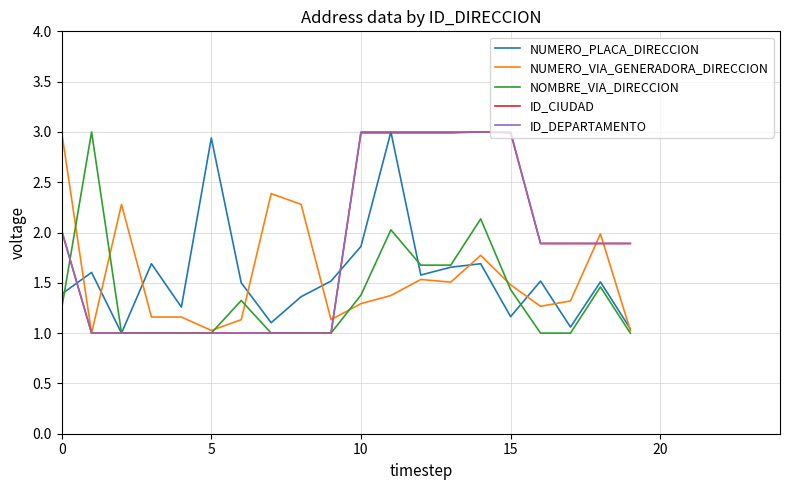

What is the maximum value shown in the chart?

3.0